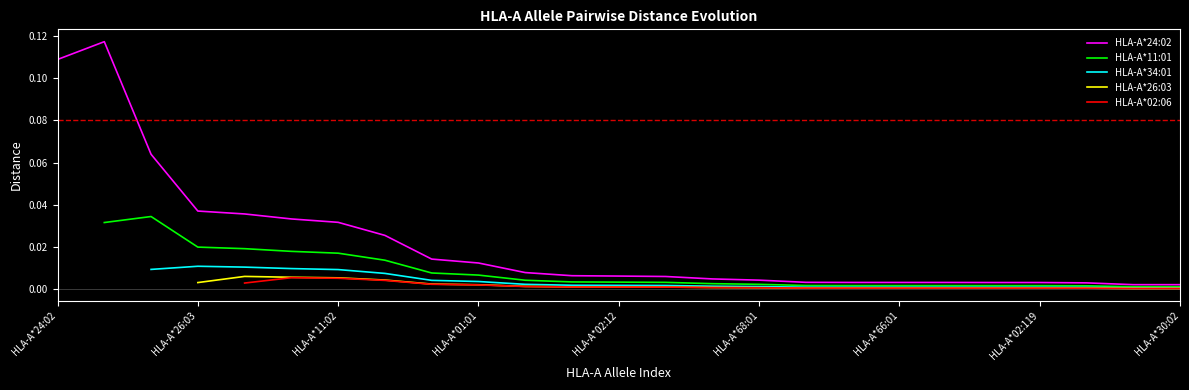

True or false: HLA-A*02:06 and HLA-A*34:01 intersect in this chart.

False